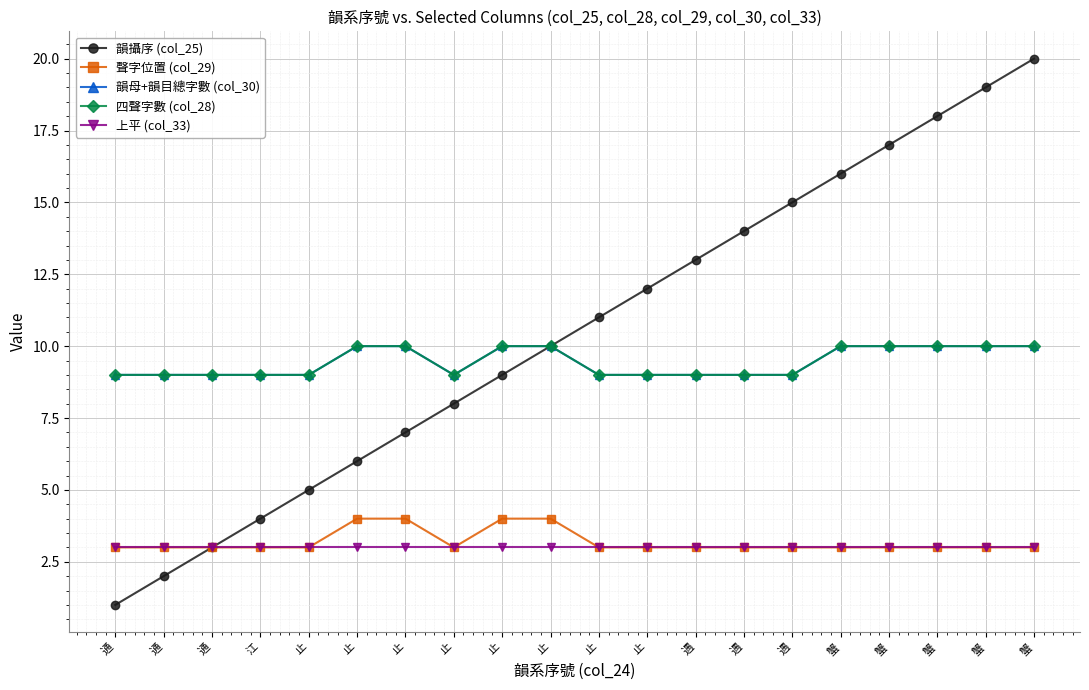

At which category does 韻母+韻目總字數 (col_30) reach its first local valley?

止